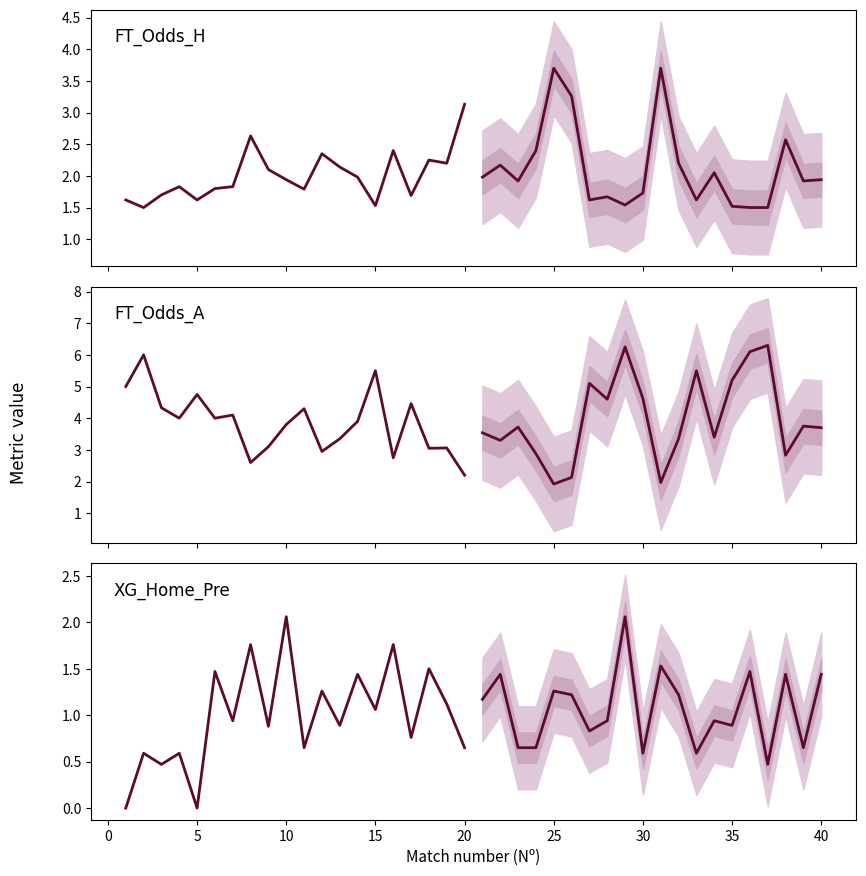

Rank the series by their maximum value, from lowest to highest.

XG_Home_Pre, FT_Odds_H, FT_Odds_A